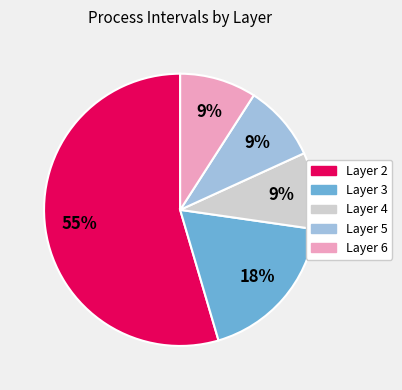

To the nearest percent, what is the average slice percentage?

20%